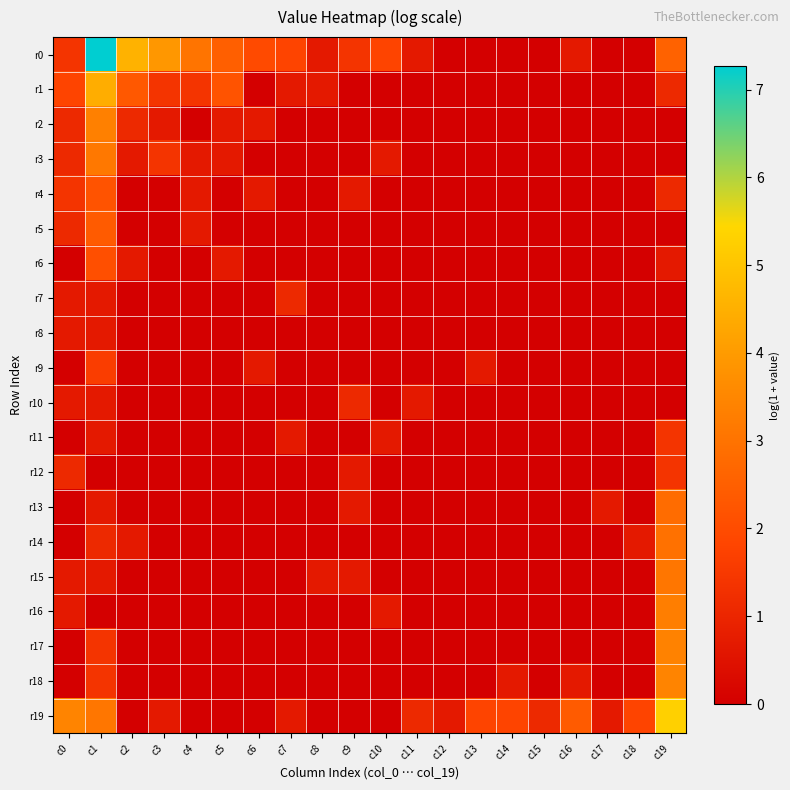

Reading right to left, extract all data points from this chart.

r0: c19=2.6	c18=0.0	c17=0.0	c16=0.7	c15=0.0	c14=0.0	c13=0.0	c12=0.0	c11=0.7	c10=1.8	c9=1.4	c8=0.7	c7=1.8	c6=1.9	c5=2.5	c4=3.0	c3=3.9	c2=4.6	c1=7.3	c0=1.4
r1: c19=1.1	c18=0.0	c17=0.0	c16=0.0	c15=0.0	c14=0.0	c13=0.0	c12=0.0	c11=0.0	c10=0.0	c9=0.0	c8=0.7	c7=0.7	c6=0.0	c5=2.2	c4=1.4	c3=1.4	c2=2.3	c1=4.4	c0=1.8
r2: c19=0.0	c18=0.0	c17=0.0	c16=0.0	c15=0.0	c14=0.0	c13=0.0	c12=0.0	c11=0.0	c10=0.0	c9=0.0	c8=0.0	c7=0.0	c6=0.7	c5=0.7	c4=0.0	c3=0.7	c2=1.1	c1=3.3	c0=1.1
r3: c19=0.0	c18=0.0	c17=0.0	c16=0.0	c15=0.0	c14=0.0	c13=0.0	c12=0.0	c11=0.0	c10=0.7	c9=0.0	c8=0.0	c7=0.0	c6=0.0	c5=0.7	c4=0.7	c3=1.4	c2=0.7	c1=3.1	c0=1.1
r4: c19=1.1	c18=0.0	c17=0.0	c16=0.0	c15=0.0	c14=0.0	c13=0.0	c12=0.0	c11=0.0	c10=0.0	c9=0.7	c8=0.0	c7=0.0	c6=0.7	c5=0.0	c4=0.7	c3=0.0	c2=0.0	c1=2.2	c0=1.4
r5: c19=0.0	c18=0.0	c17=0.0	c16=0.0	c15=0.0	c14=0.0	c13=0.0	c12=0.0	c11=0.0	c10=0.0	c9=0.0	c8=0.0	c7=0.0	c6=0.0	c5=0.0	c4=0.7	c3=0.0	c2=0.0	c1=2.4	c0=1.1
r6: c19=0.7	c18=0.0	c17=0.0	c16=0.0	c15=0.0	c14=0.0	c13=0.0	c12=0.0	c11=0.0	c10=0.0	c9=0.0	c8=0.0	c7=0.0	c6=0.0	c5=0.7	c4=0.0	c3=0.0	c2=0.7	c1=2.1	c0=0.0
r7: c19=0.0	c18=0.0	c17=0.0	c16=0.0	c15=0.0	c14=0.0	c13=0.0	c12=0.0	c11=0.0	c10=0.0	c9=0.0	c8=0.0	c7=1.1	c6=0.0	c5=0.0	c4=0.0	c3=0.0	c2=0.0	c1=0.7	c0=0.7
r8: c19=0.0	c18=0.0	c17=0.0	c16=0.0	c15=0.0	c14=0.0	c13=0.0	c12=0.0	c11=0.0	c10=0.0	c9=0.0	c8=0.0	c7=0.0	c6=0.0	c5=0.0	c4=0.0	c3=0.0	c2=0.0	c1=0.7	c0=0.7
r9: c19=0.0	c18=0.0	c17=0.0	c16=0.0	c15=0.0	c14=0.0	c13=0.7	c12=0.0	c11=0.0	c10=0.0	c9=0.0	c8=0.0	c7=0.0	c6=0.7	c5=0.0	c4=0.0	c3=0.0	c2=0.0	c1=1.6	c0=0.0
r10: c19=0.0	c18=0.0	c17=0.0	c16=0.0	c15=0.0	c14=0.0	c13=0.0	c12=0.0	c11=0.7	c10=0.0	c9=1.1	c8=0.0	c7=0.0	c6=0.0	c5=0.0	c4=0.0	c3=0.0	c2=0.0	c1=0.7	c0=0.7
r11: c19=1.4	c18=0.0	c17=0.0	c16=0.0	c15=0.0	c14=0.0	c13=0.0	c12=0.0	c11=0.0	c10=0.7	c9=0.0	c8=0.0	c7=0.7	c6=0.0	c5=0.0	c4=0.0	c3=0.0	c2=0.0	c1=0.7	c0=0.0
r12: c19=1.4	c18=0.0	c17=0.0	c16=0.0	c15=0.0	c14=0.0	c13=0.0	c12=0.0	c11=0.0	c10=0.0	c9=0.7	c8=0.0	c7=0.0	c6=0.0	c5=0.0	c4=0.0	c3=0.0	c2=0.0	c1=0.0	c0=1.1
r13: c19=2.8	c18=0.0	c17=0.7	c16=0.0	c15=0.0	c14=0.0	c13=0.0	c12=0.0	c11=0.0	c10=0.0	c9=0.7	c8=0.0	c7=0.0	c6=0.0	c5=0.0	c4=0.0	c3=0.0	c2=0.0	c1=0.7	c0=0.0
r14: c19=2.9	c18=0.7	c17=0.0	c16=0.0	c15=0.0	c14=0.0	c13=0.0	c12=0.0	c11=0.0	c10=0.0	c9=0.0	c8=0.0	c7=0.0	c6=0.0	c5=0.0	c4=0.0	c3=0.0	c2=0.7	c1=1.1	c0=0.0
r15: c19=3.1	c18=0.0	c17=0.0	c16=0.0	c15=0.0	c14=0.0	c13=0.0	c12=0.0	c11=0.0	c10=0.0	c9=0.7	c8=0.7	c7=0.0	c6=0.0	c5=0.0	c4=0.0	c3=0.0	c2=0.0	c1=0.7	c0=0.7
r16: c19=3.3	c18=0.0	c17=0.0	c16=0.0	c15=0.0	c14=0.0	c13=0.0	c12=0.0	c11=0.0	c10=0.7	c9=0.0	c8=0.0	c7=0.0	c6=0.0	c5=0.0	c4=0.0	c3=0.0	c2=0.0	c1=0.0	c0=0.7
r17: c19=3.4	c18=0.0	c17=0.0	c16=0.0	c15=0.0	c14=0.0	c13=0.0	c12=0.0	c11=0.0	c10=0.0	c9=0.0	c8=0.0	c7=0.0	c6=0.0	c5=0.0	c4=0.0	c3=0.0	c2=0.0	c1=1.4	c0=0.0
r18: c19=3.4	c18=0.0	c17=0.0	c16=0.7	c15=0.0	c14=0.7	c13=0.0	c12=0.0	c11=0.0	c10=0.0	c9=0.0	c8=0.0	c7=0.0	c6=0.0	c5=0.0	c4=0.0	c3=0.0	c2=0.0	c1=1.4	c0=0.0
r19: c19=5.3	c18=1.8	c17=0.7	c16=2.4	c15=1.1	c14=1.8	c13=1.8	c12=0.7	c11=1.1	c10=0.0	c9=0.0	c8=0.0	c7=0.7	c6=0.0	c5=0.0	c4=0.0	c3=0.7	c2=0.0	c1=3.1	c0=3.4